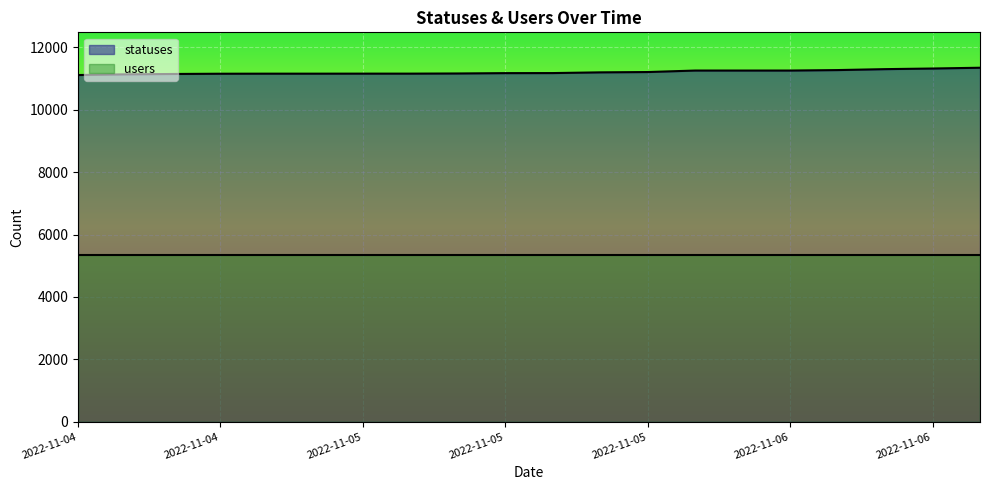

What are all the series names shown in the legend?

statuses, users